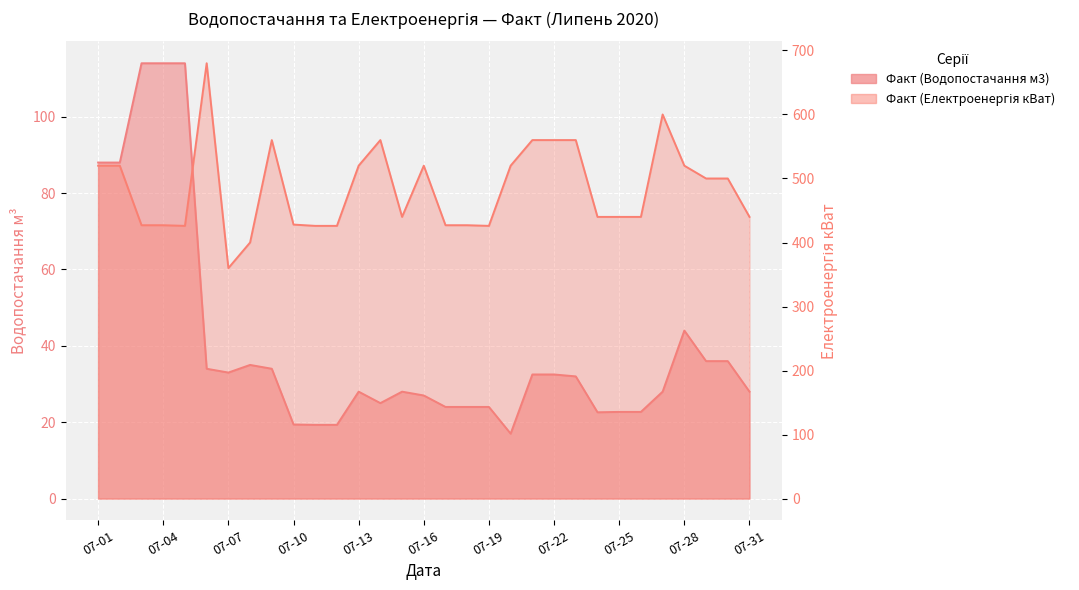

What are all the series names shown in the legend?

Факт (Водопостачання м3), Факт (Електроенергія кВат)